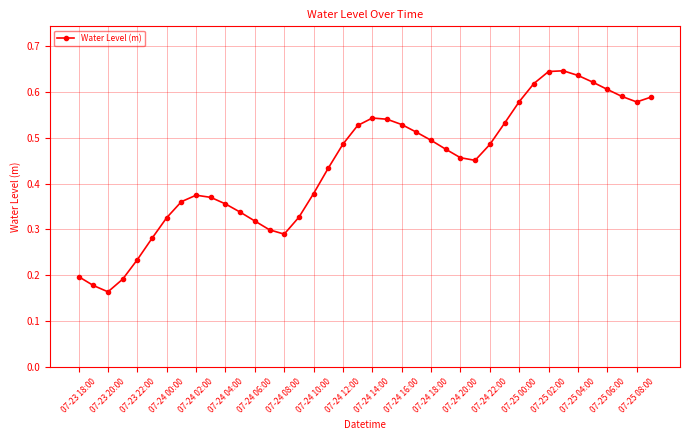

What is the sum of all values?

17.5